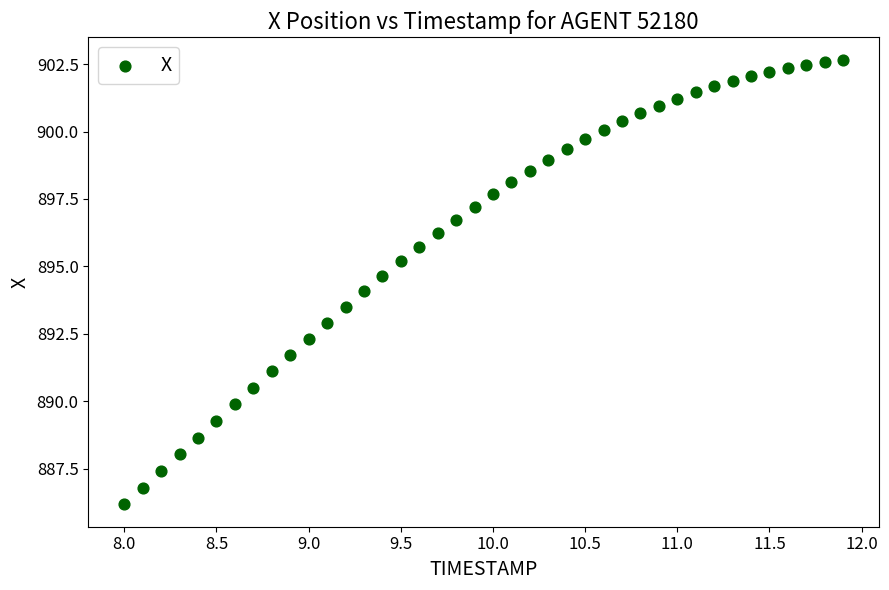

What is the range of Y values (max minus min)?

16.5